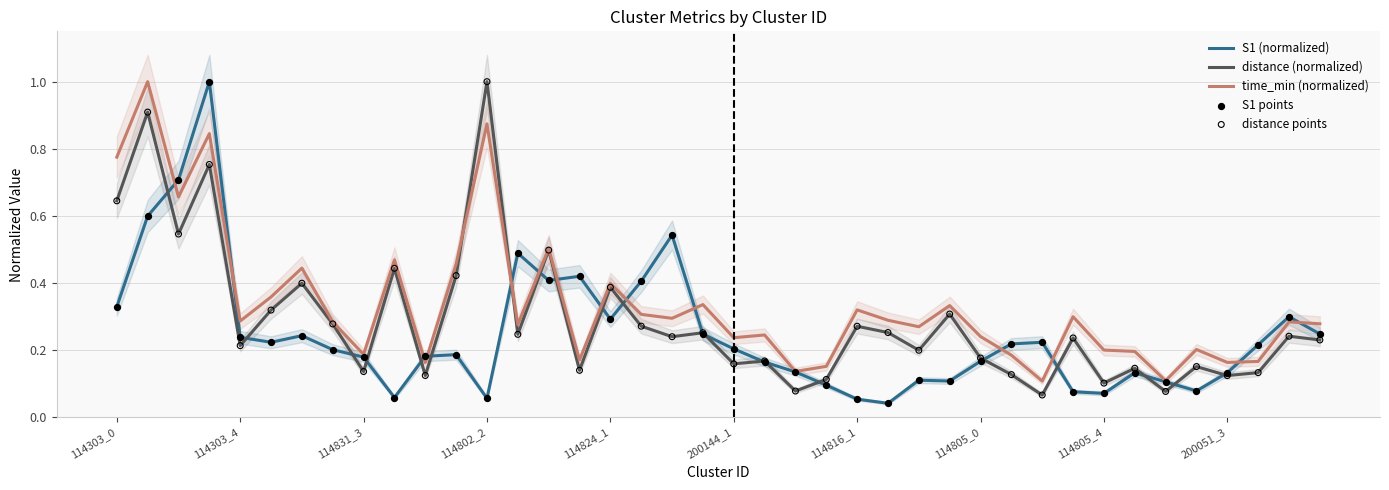

Is the value of S1 points at 200144_1 greater than the value of distance points at 11?

No